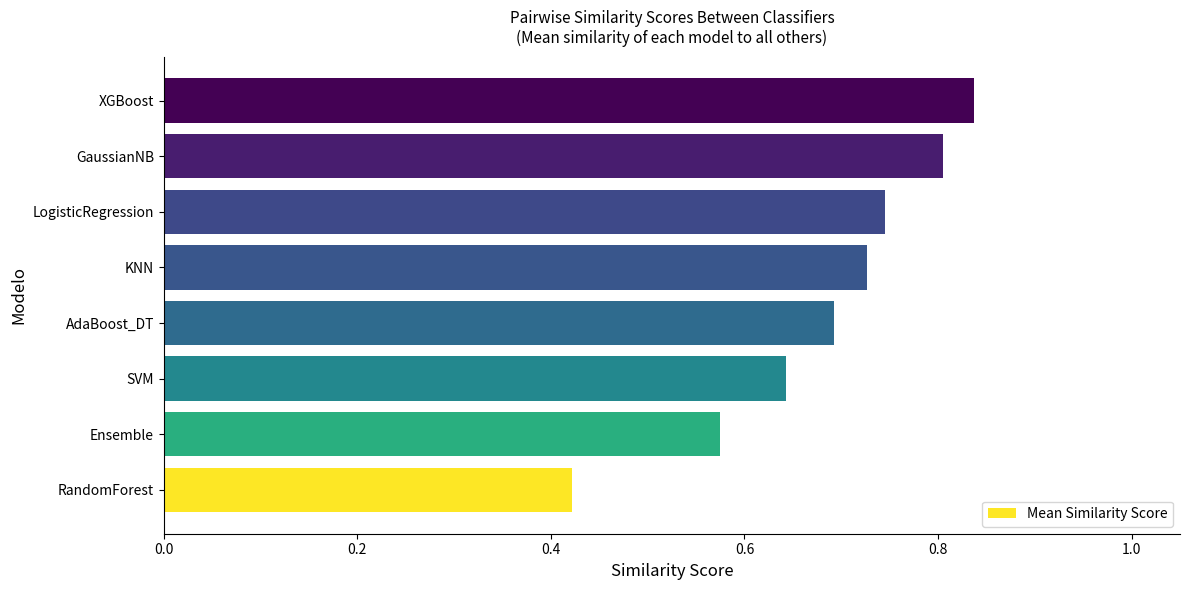

The chart shows a value of 1.2 at KNN. True or false?

False